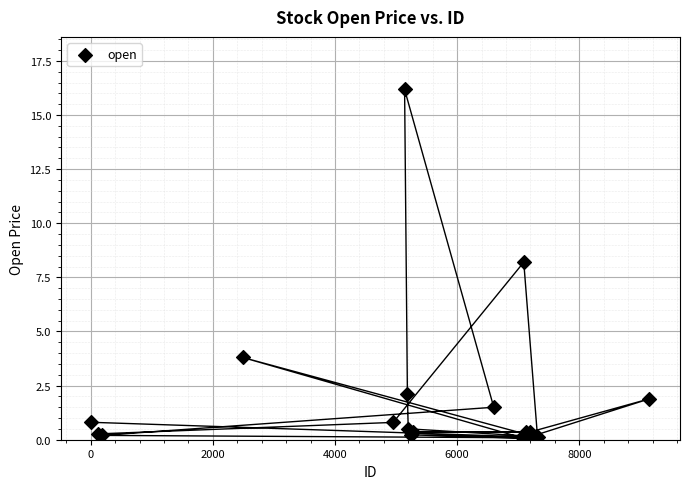

What Y value in the scatter plot is closest to 8?

8.2